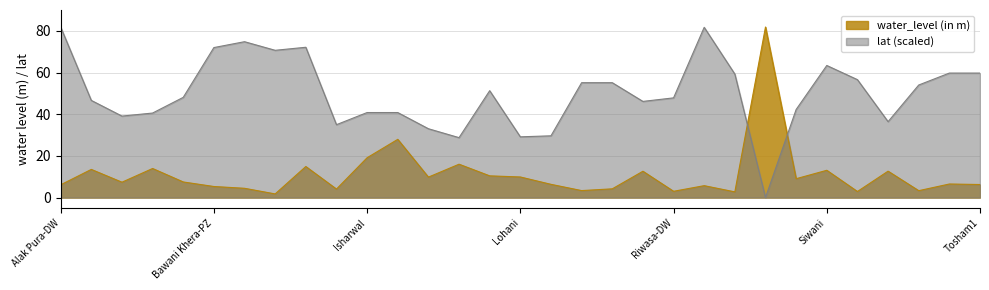

What is the label of the 31st point from the left?

Tosham1